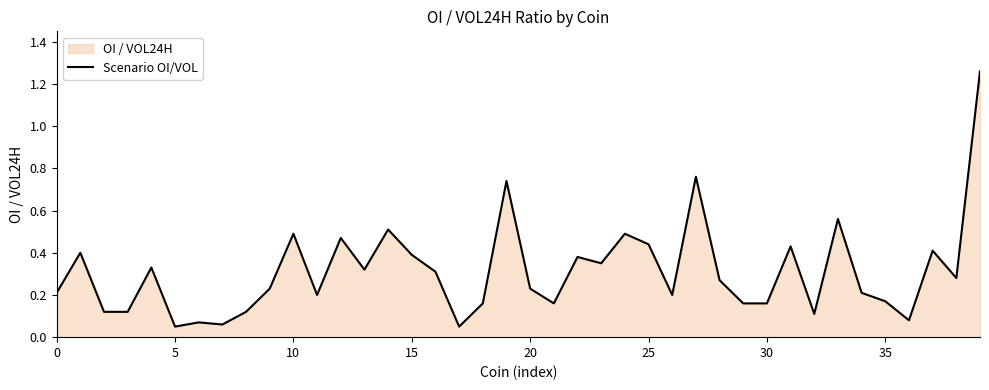

How many points are higher than both their immediate neighbors (excluding endpoints)?

13